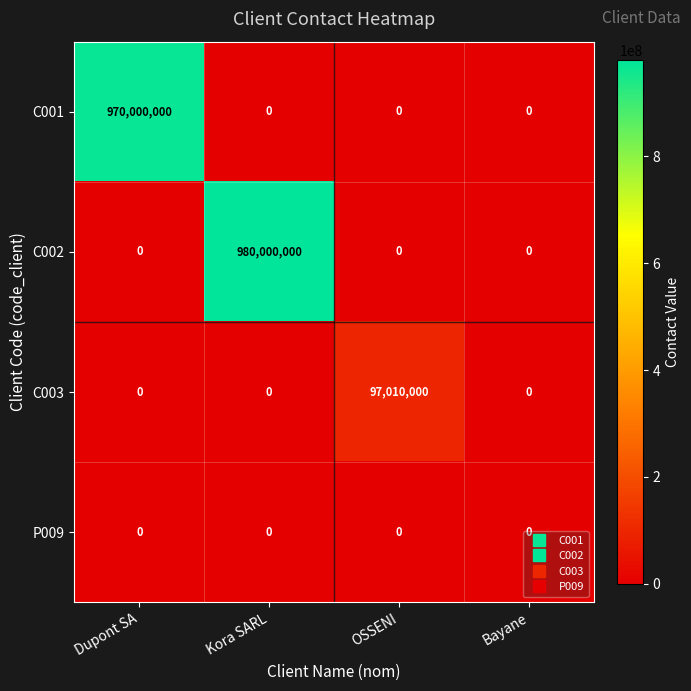

List the series in order of their peak value, lowest first.

P009, C003, C001, C002